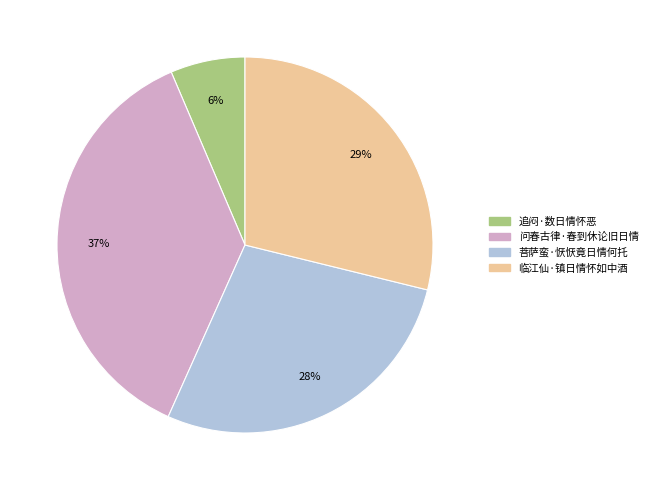

To the nearest percent, what is the average slice percentage?

25%